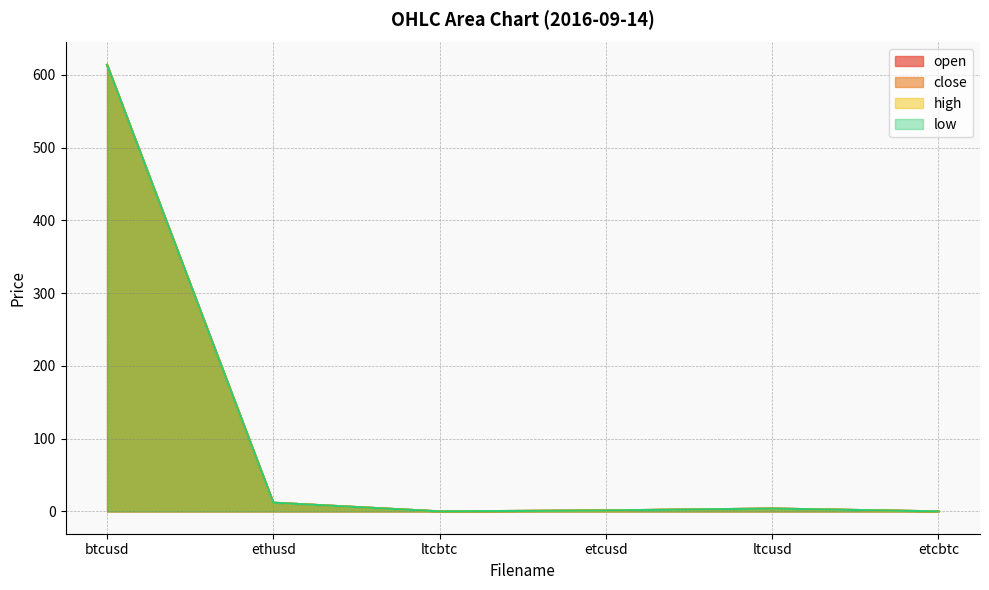

True or false: open and close intersect in this chart.

False